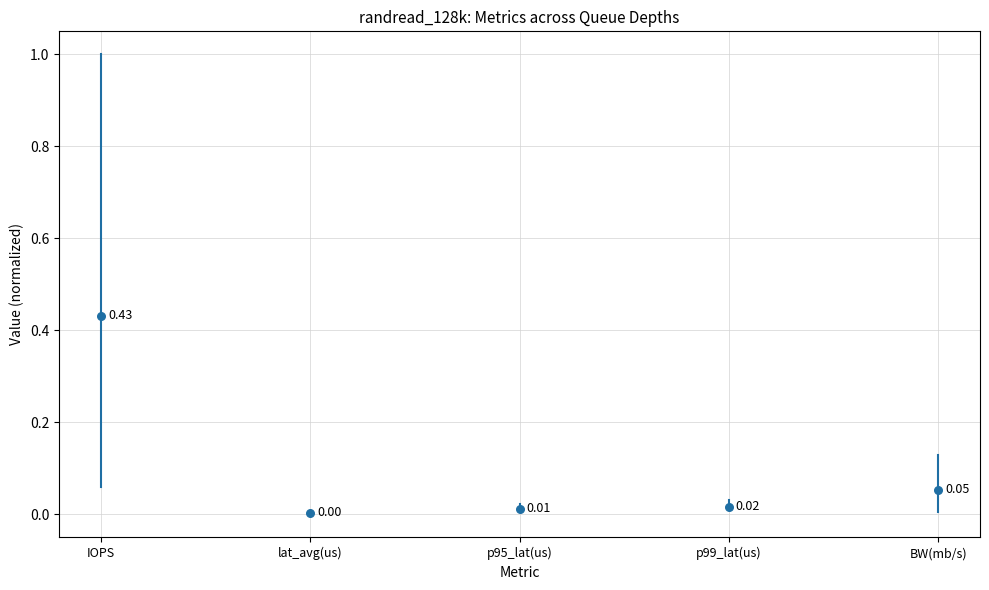

Which series reaches the maximum Y coordinate?

IOPS